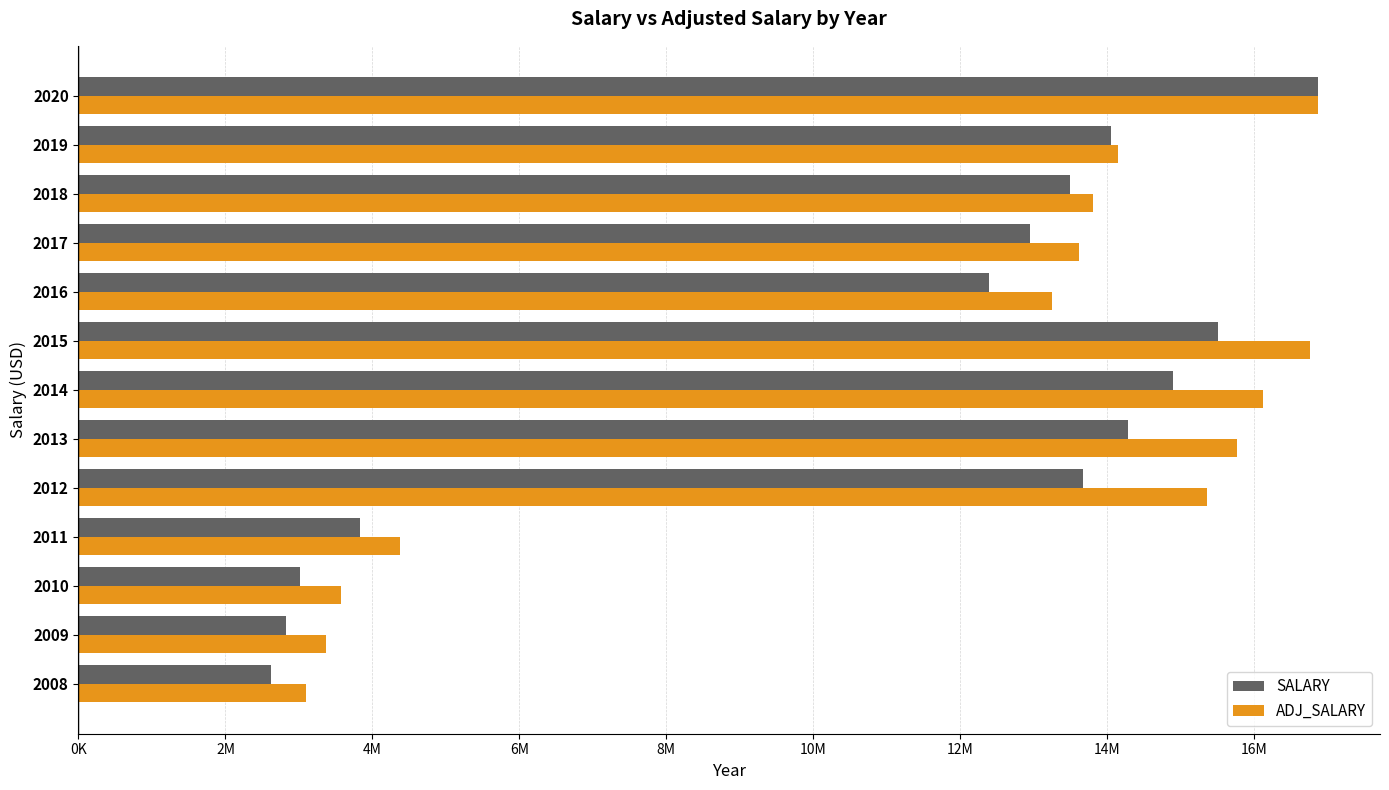

What are all the series names shown in the legend?

SALARY, ADJ_SALARY